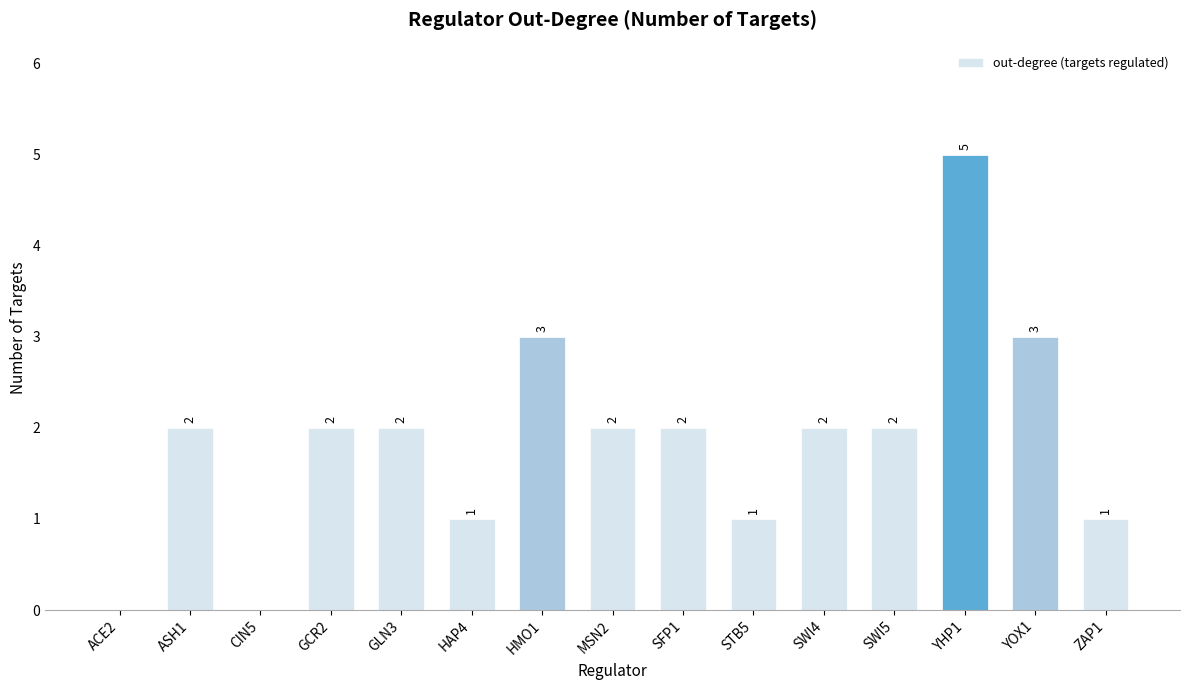

Does the chart contain stacked bars?

No